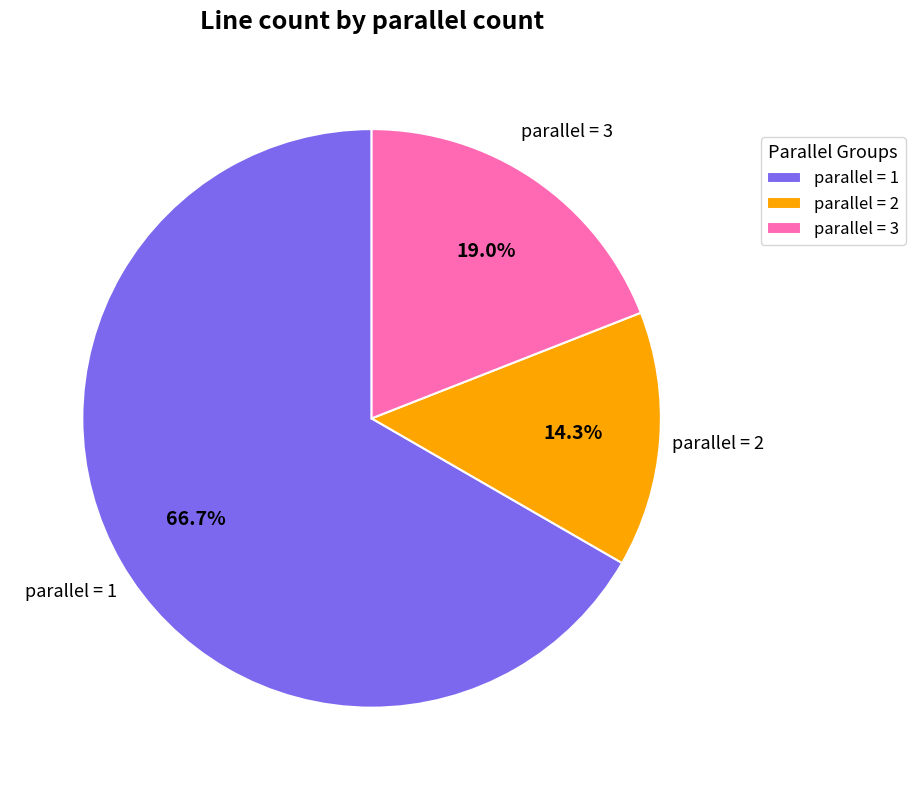

Is there a majority slice in this chart?

Yes